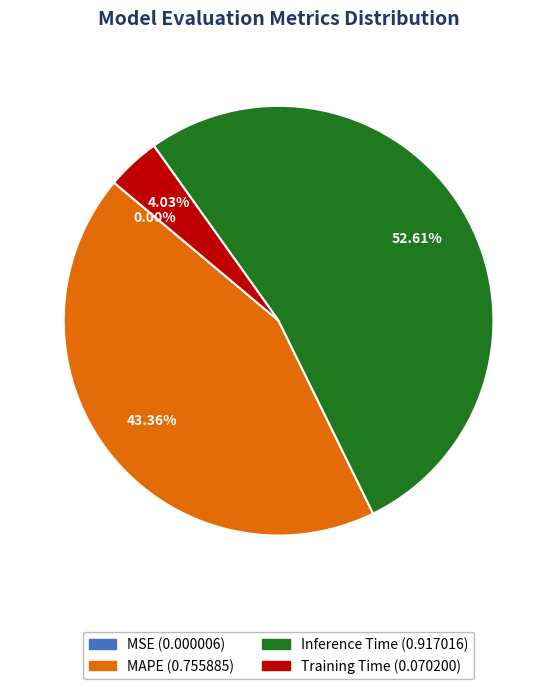

Combined, do Inference Time and MAPE account for over 50%?

Yes